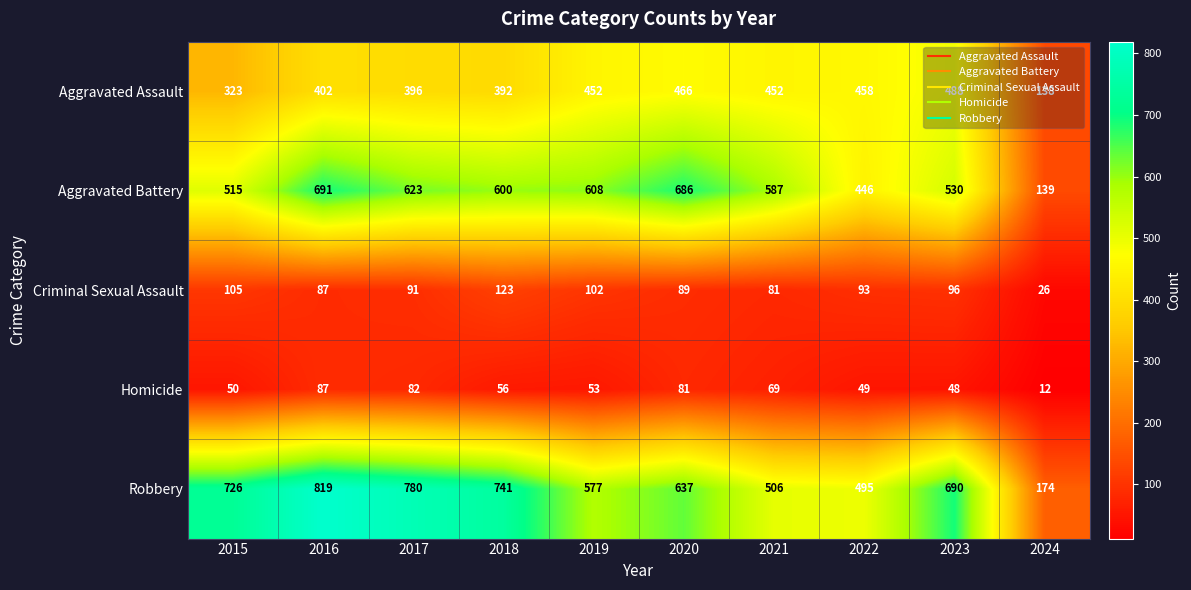

At which category does the chart reach its peak across all series?

2016